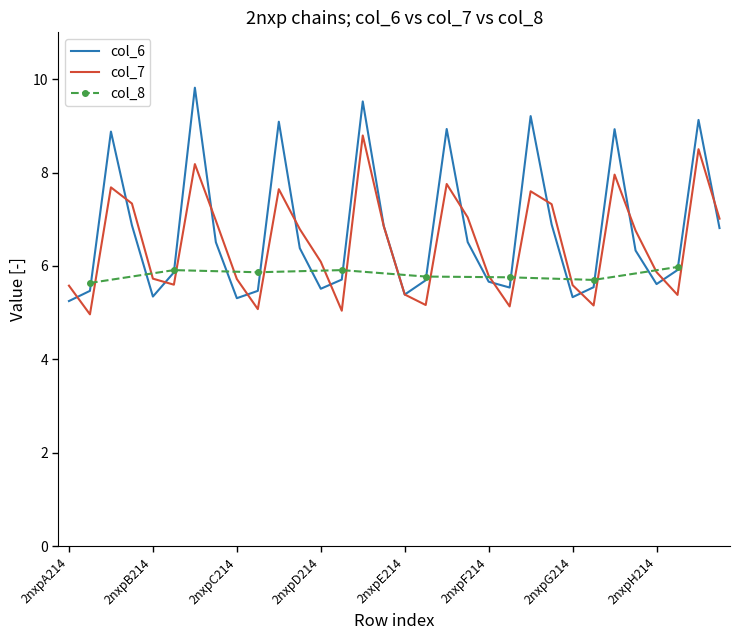

Rank the categories by col_7 value from highest to lowest.

2nxpD256, 2nxpH256, 2nxpB256, 2nxpG256, 2nxpE256, 2nxpA256, 2nxpC256, 2nxpF256, 2nxpA311, 2nxpF311, 2nxpE311, 2nxpH311, 2nxpB311, 2nxpD311, 2nxpC311, 2nxpG311, 2nxpD214, 2nxpH214, 2nxpF214, 2nxpB214, 2nxpC214, 2nxpB240, 2nxpG214, 2nxpA214, 2nxpE214, 2nxpH240, 2nxpE240, 2nxpG240, 2nxpF240, 2nxpC240, 2nxpD240, 2nxpA240